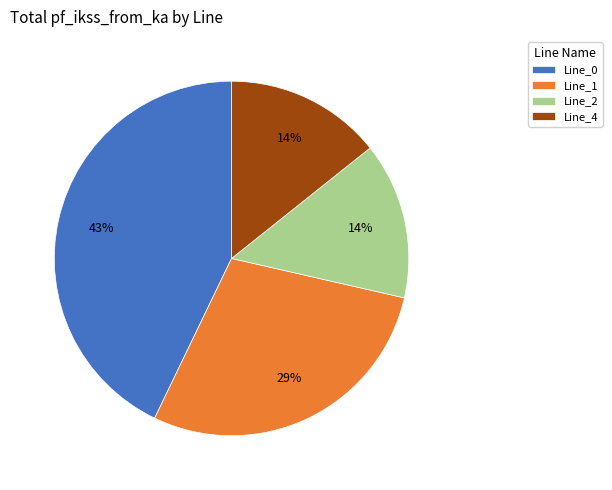

To the nearest percent, what portion does Line_0 represent?

43%